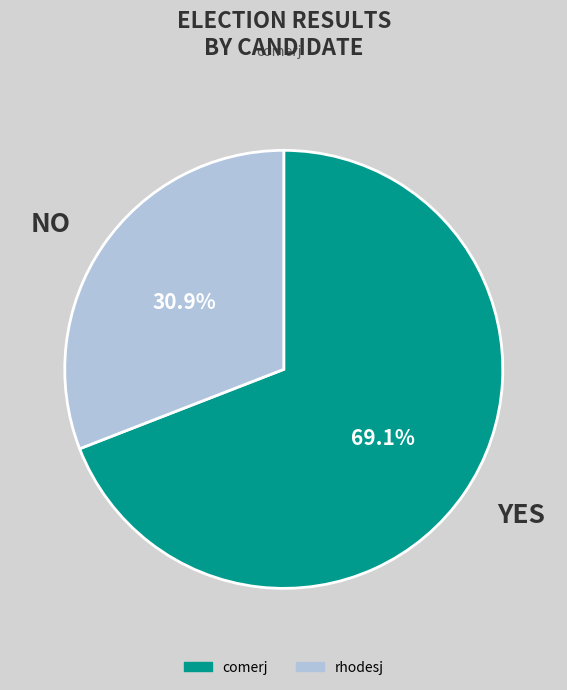

Is there a majority slice in this chart?

Yes